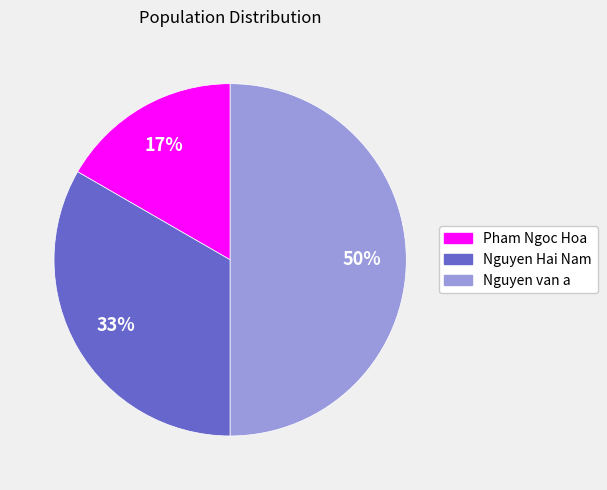

To the nearest percent, what is the combined percentage of Nguyen van a and Nguyen Hai Nam?

83%